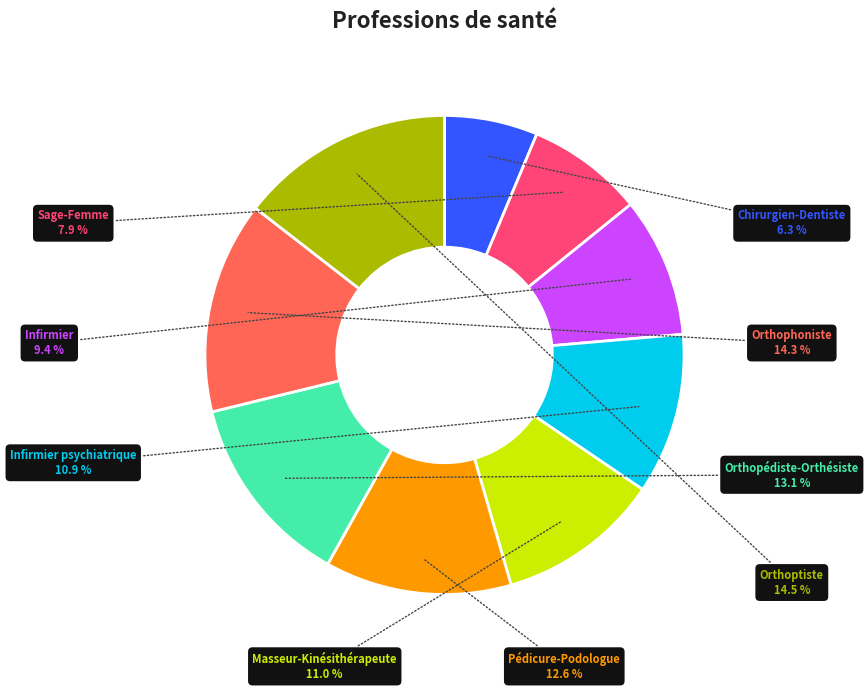

Which category has the smallest portion of the pie?

Chirurgien-Dentiste